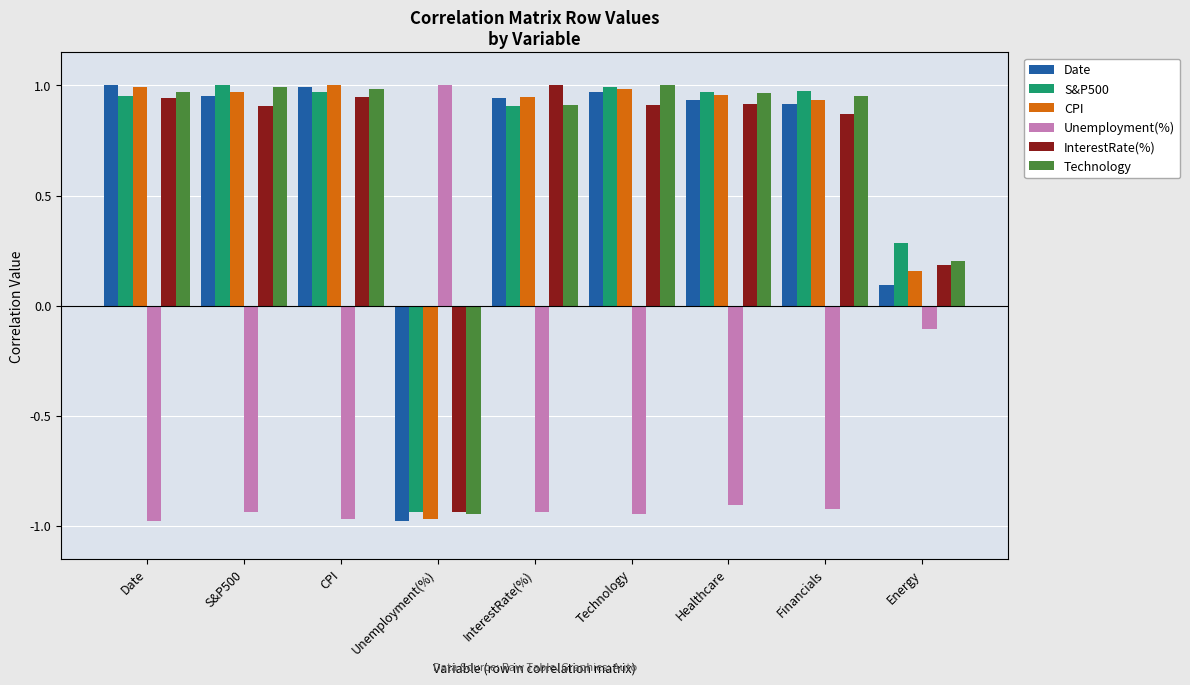

How many values in S&P500 are below zero?

1